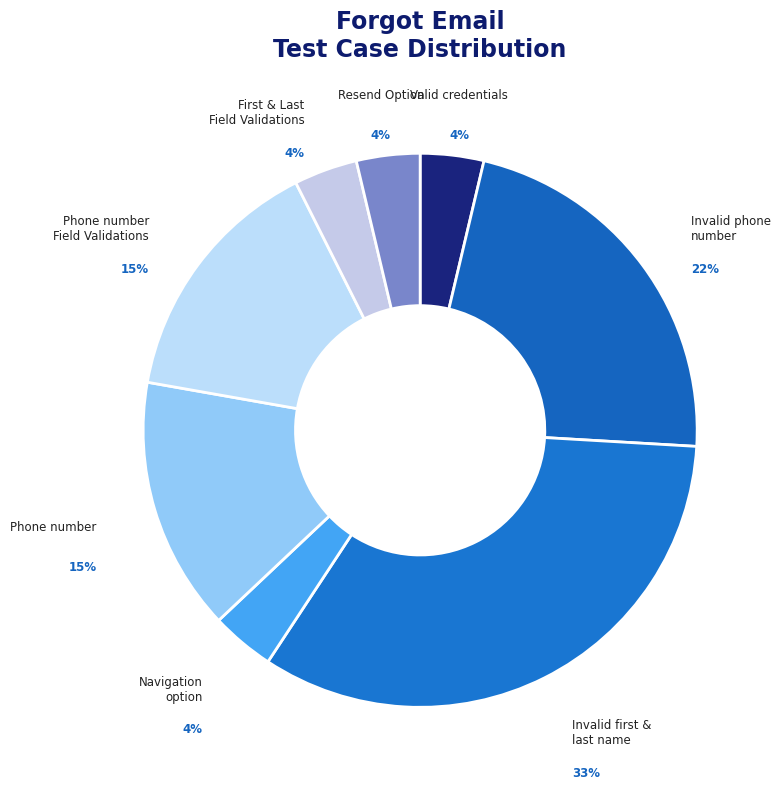

Count the number of slices in the pie.

8